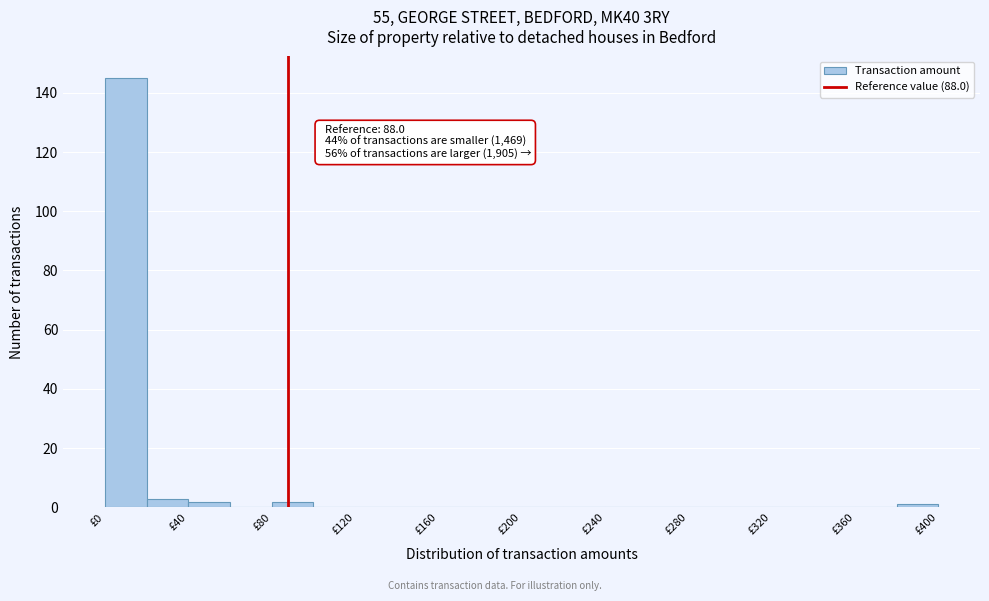

Which range on the x-axis has the tallest bar?

0 to 20